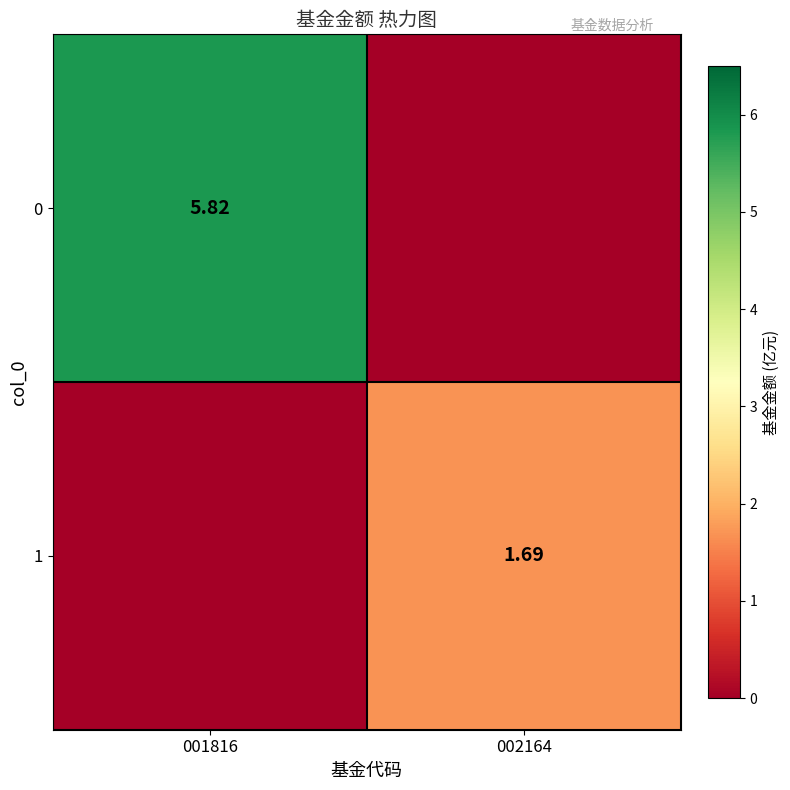

What is the total value across all series at 001816?

5.8